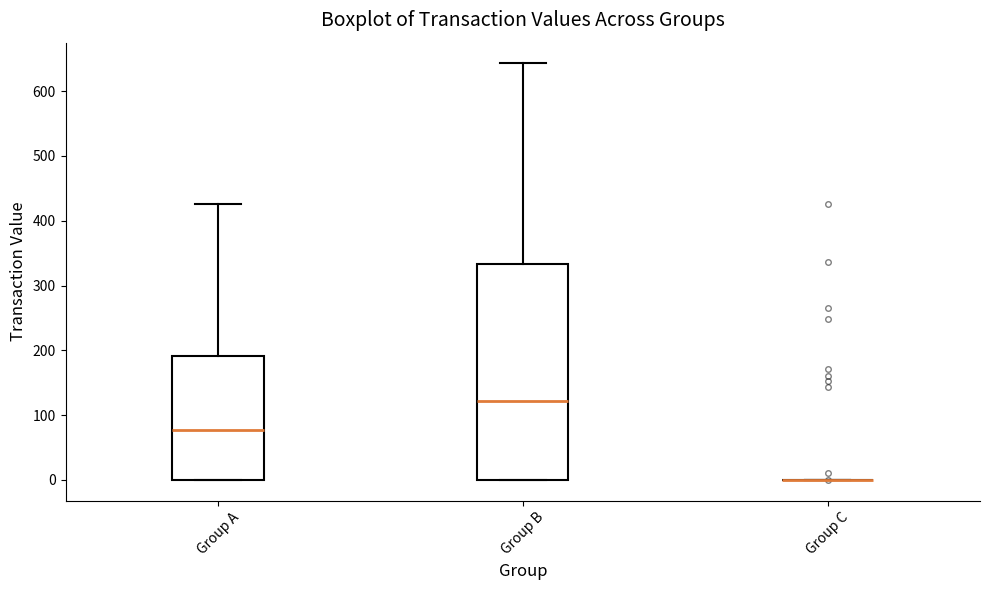

Where does the upper whisker of the box for Group A end on the y-axis? The values are not printed on the chart, so give them approximately, as read against the axis.

430